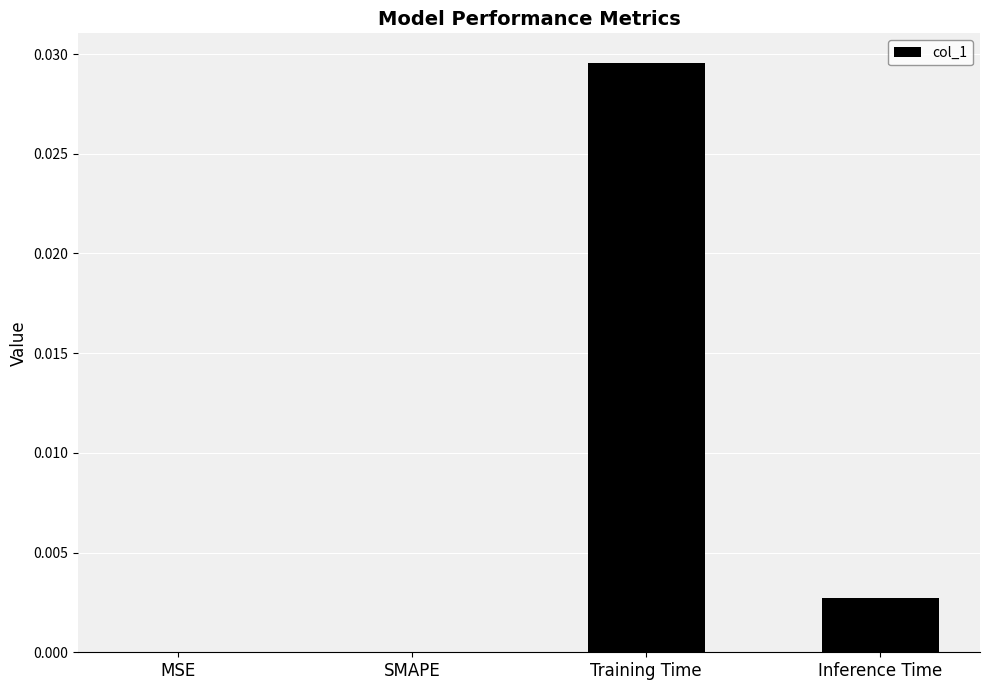

Are the bars horizontal?

No